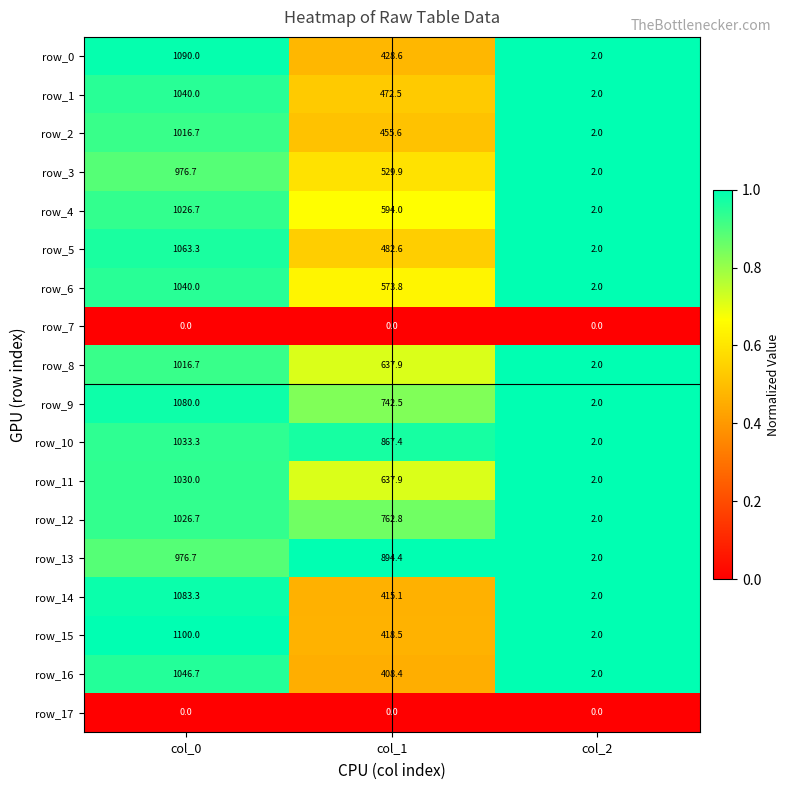

What is the difference between the row_3 values at col_1 and col_2?

527.9